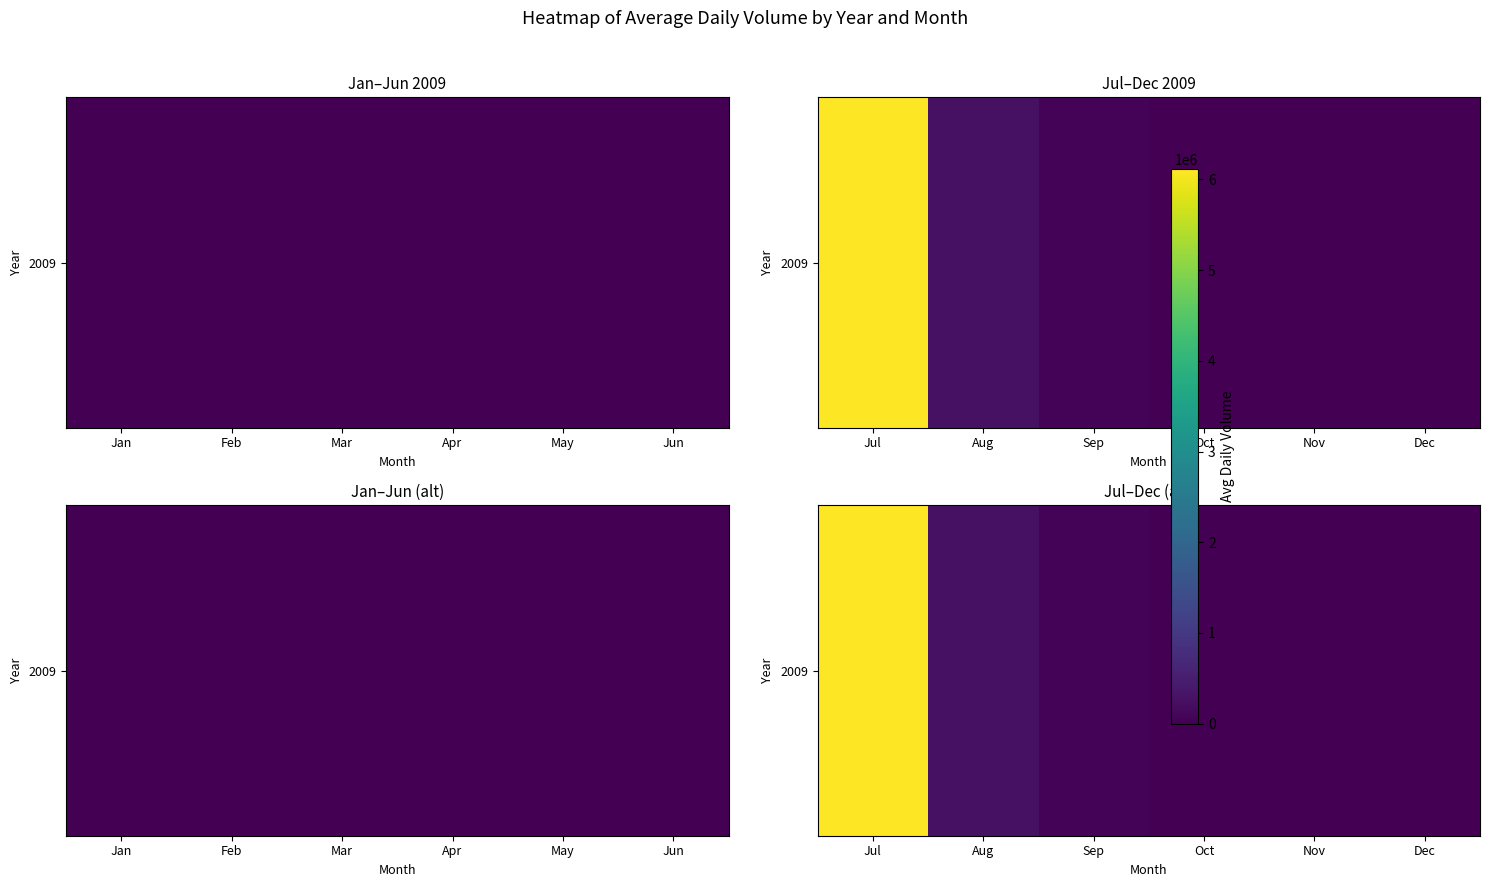

What is the sum of all values?

6432506